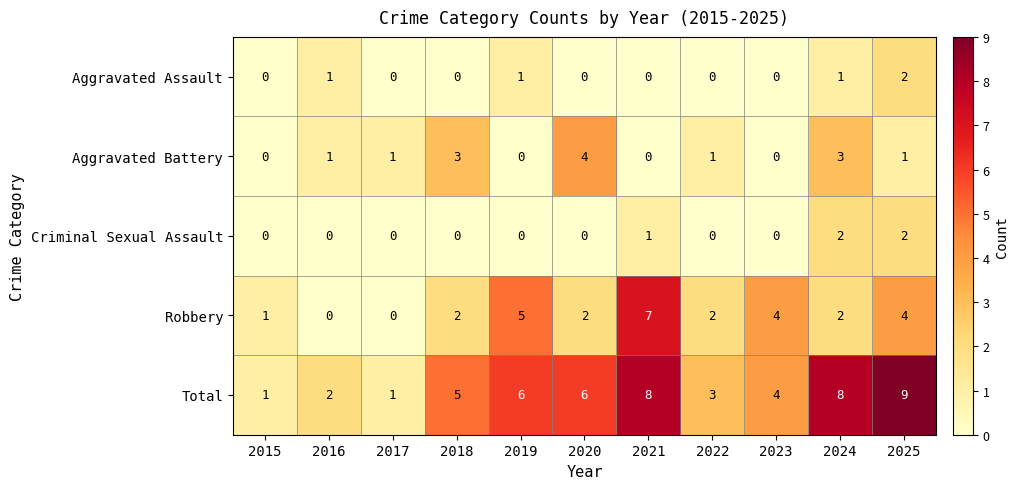

Count the number of categories in the chart.

11